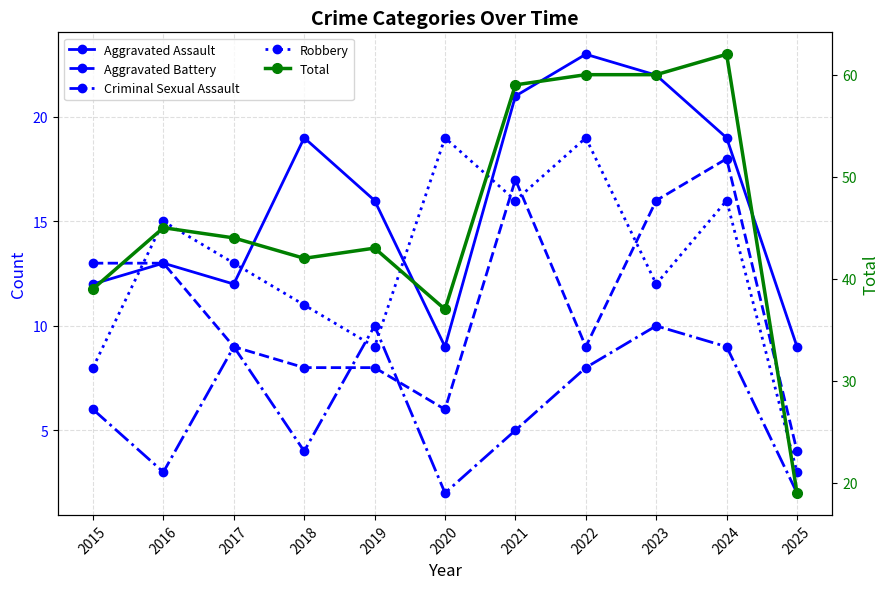

How many data points in Robbery are less than 13?

5